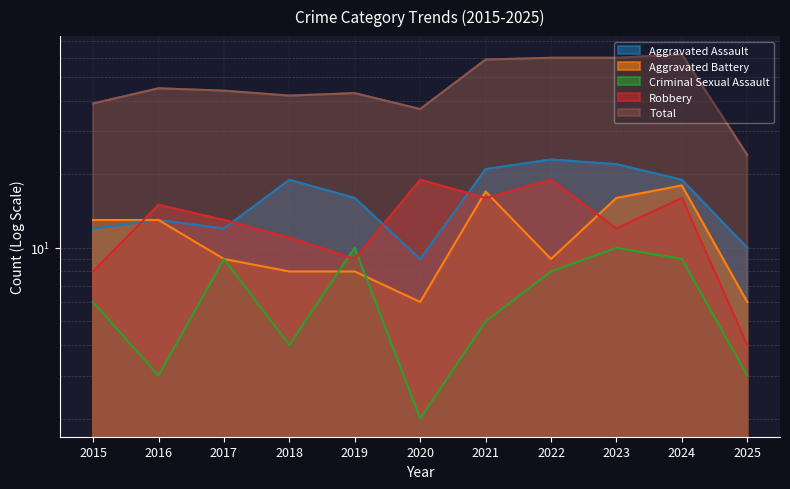

The Aggravated Assault series shows 23 at 2022. True or false?

True